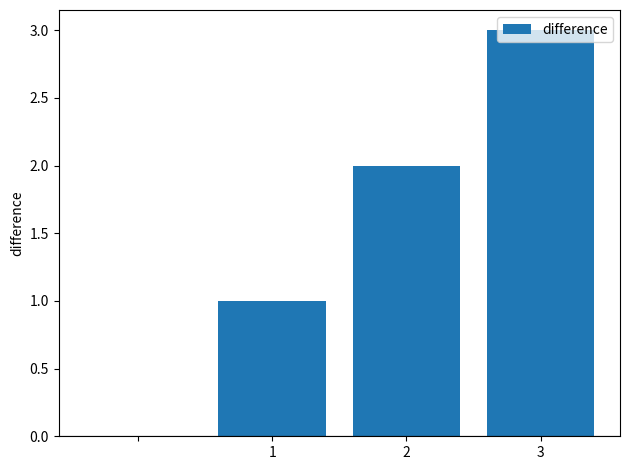

What is the greatest value displayed?

3